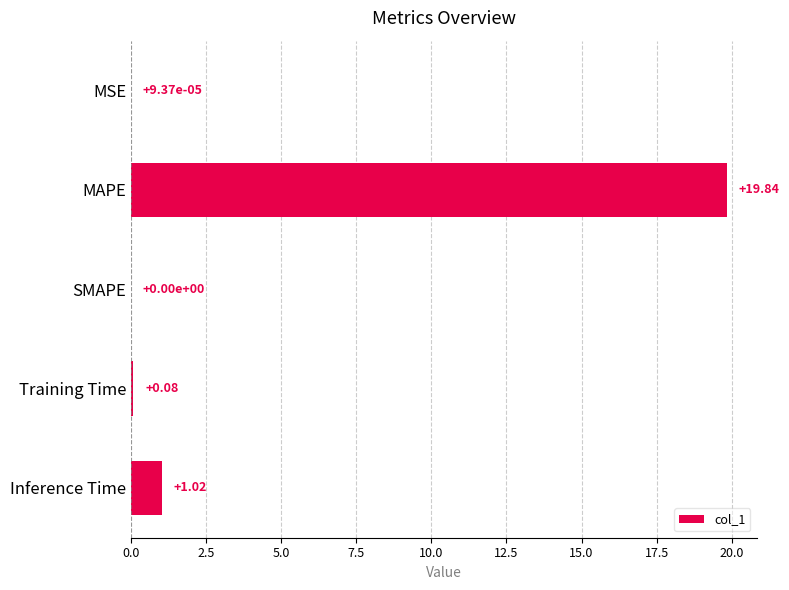

At which label is the value closest to 9?

Inference Time